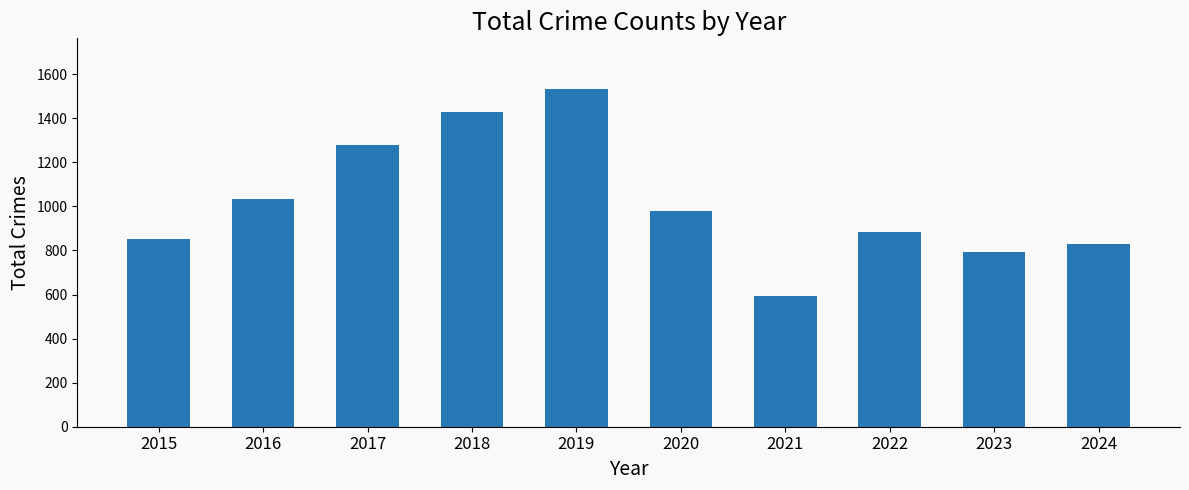

Which label corresponds to the smallest value in the chart?

2021